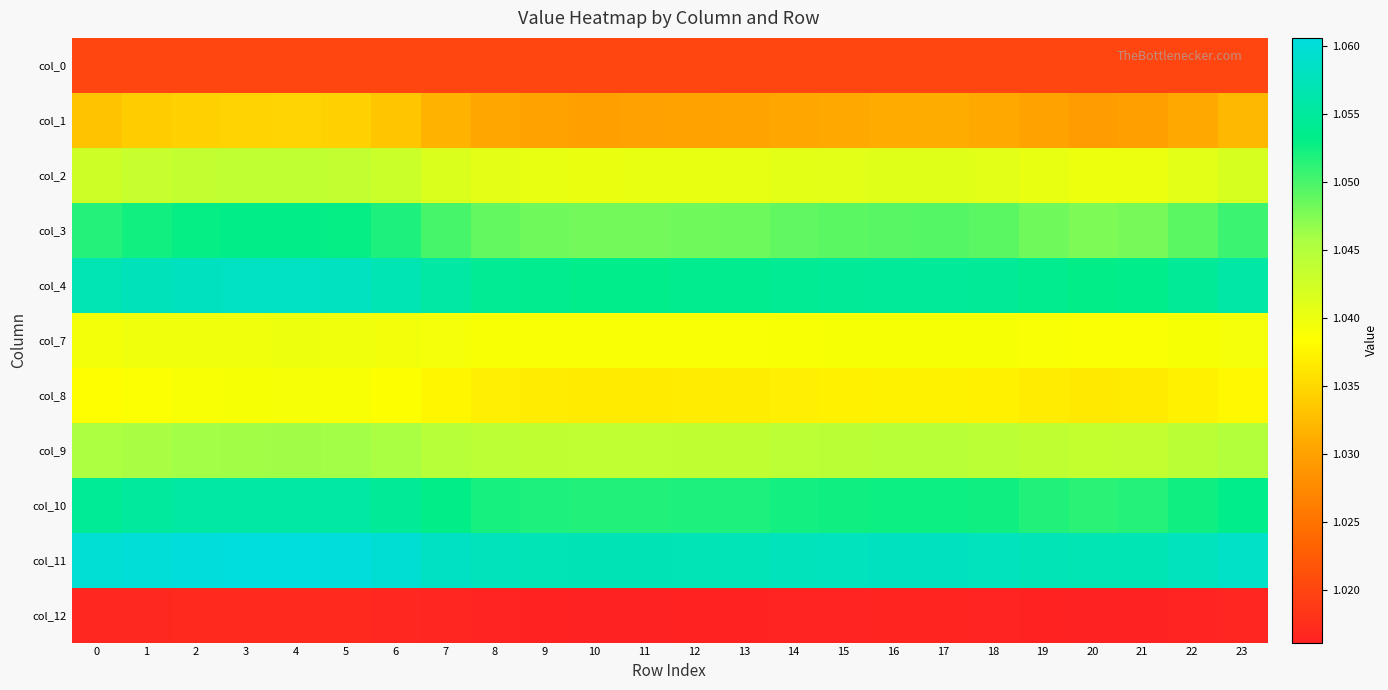

Reading right to left, what are all the values shown in this chart?

col_0: 23=1.0	22=1.0	21=1.0	20=1.0	19=1.0	18=1.0	17=1.0	16=1.0	15=1.0	14=1.0	13=1.0	12=1.0	11=1.0	10=1.0	9=1.0	8=1.0	7=1.0	6=1.0	5=1.0	4=1.0	3=1.0	2=1.0	1=1.0	0=1.0
col_1: 23=1.0	22=1.0	21=1.0	20=1.0	19=1.0	18=1.0	17=1.0	16=1.0	15=1.0	14=1.0	13=1.0	12=1.0	11=1.0	10=1.0	9=1.0	8=1.0	7=1.0	6=1.0	5=1.0	4=1.0	3=1.0	2=1.0	1=1.0	0=1.0
col_2: 23=1.0	22=1.0	21=1.0	20=1.0	19=1.0	18=1.0	17=1.0	16=1.0	15=1.0	14=1.0	13=1.0	12=1.0	11=1.0	10=1.0	9=1.0	8=1.0	7=1.0	6=1.0	5=1.0	4=1.0	3=1.0	2=1.0	1=1.0	0=1.0
col_3: 23=1.1	22=1.0	21=1.0	20=1.0	19=1.0	18=1.0	17=1.0	16=1.0	15=1.0	14=1.0	13=1.0	12=1.0	11=1.0	10=1.0	9=1.0	8=1.0	7=1.1	6=1.1	5=1.1	4=1.1	3=1.1	2=1.1	1=1.1	0=1.1
col_4: 23=1.1	22=1.1	21=1.1	20=1.1	19=1.1	18=1.1	17=1.1	16=1.1	15=1.1	14=1.1	13=1.1	12=1.1	11=1.1	10=1.1	9=1.1	8=1.1	7=1.1	6=1.1	5=1.1	4=1.1	3=1.1	2=1.1	1=1.1	0=1.1
col_7: 23=1.0	22=1.0	21=1.0	20=1.0	19=1.0	18=1.0	17=1.0	16=1.0	15=1.0	14=1.0	13=1.0	12=1.0	11=1.0	10=1.0	9=1.0	8=1.0	7=1.0	6=1.0	5=1.0	4=1.0	3=1.0	2=1.0	1=1.0	0=1.0
col_8: 23=1.0	22=1.0	21=1.0	20=1.0	19=1.0	18=1.0	17=1.0	16=1.0	15=1.0	14=1.0	13=1.0	12=1.0	11=1.0	10=1.0	9=1.0	8=1.0	7=1.0	6=1.0	5=1.0	4=1.0	3=1.0	2=1.0	1=1.0	0=1.0
col_9: 23=1.0	22=1.0	21=1.0	20=1.0	19=1.0	18=1.0	17=1.0	16=1.0	15=1.0	14=1.0	13=1.0	12=1.0	11=1.0	10=1.0	9=1.0	8=1.0	7=1.0	6=1.0	5=1.0	4=1.0	3=1.0	2=1.0	1=1.0	0=1.0
col_10: 23=1.1	22=1.1	21=1.1	20=1.1	19=1.1	18=1.1	17=1.1	16=1.1	15=1.1	14=1.1	13=1.1	12=1.1	11=1.1	10=1.1	9=1.1	8=1.1	7=1.1	6=1.1	5=1.1	4=1.1	3=1.1	2=1.1	1=1.1	0=1.1
col_11: 23=1.1	22=1.1	21=1.1	20=1.1	19=1.1	18=1.1	17=1.1	16=1.1	15=1.1	14=1.1	13=1.1	12=1.1	11=1.1	10=1.1	9=1.1	8=1.1	7=1.1	6=1.1	5=1.1	4=1.1	3=1.1	2=1.1	1=1.1	0=1.1
col_12: 23=1.0	22=1.0	21=1.0	20=1.0	19=1.0	18=1.0	17=1.0	16=1.0	15=1.0	14=1.0	13=1.0	12=1.0	11=1.0	10=1.0	9=1.0	8=1.0	7=1.0	6=1.0	5=1.0	4=1.0	3=1.0	2=1.0	1=1.0	0=1.0